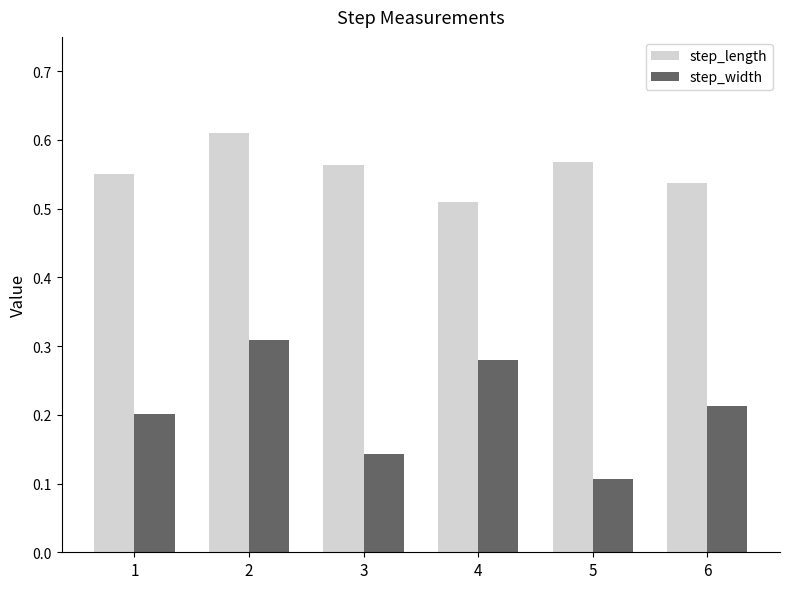

What is the sum of the step_width values at 4 and 5?

0.4